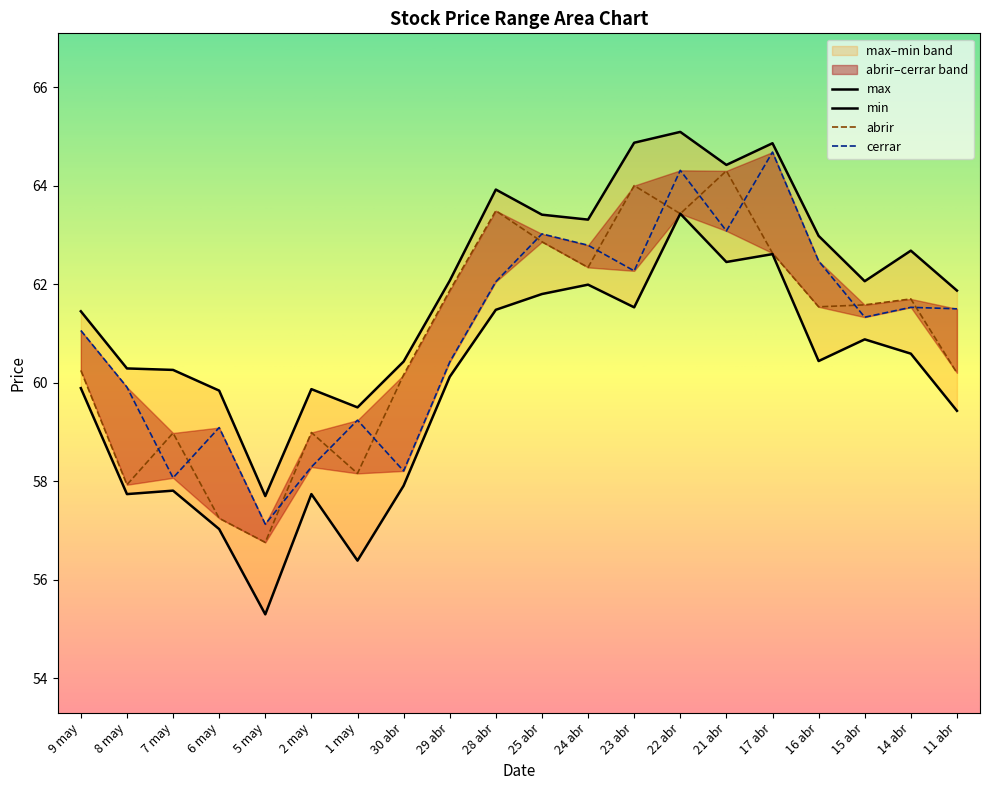

True or false: min and abrir cross at least once.

False